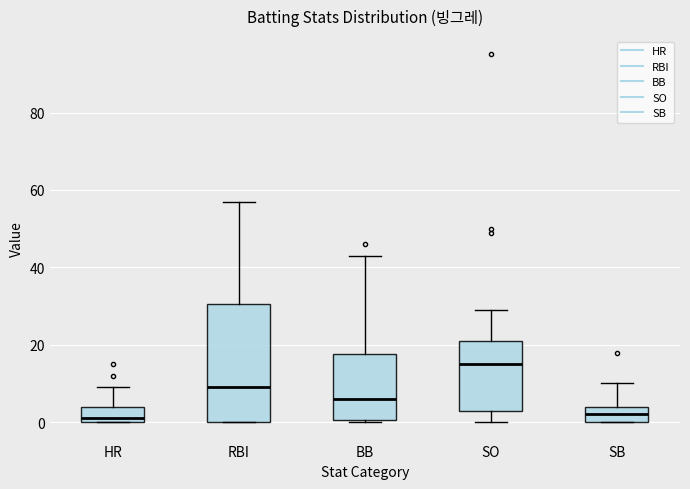

Reading left to right, read every box against the y-axis: the position of its median line, the range the box covers, and the ends of its whiskers. The values are not printed on the chart, so give them approximately, as read against the axis.

HR: median 2, box 0 to 4, whiskers 0 to 10
RBI: median 10, box 0 to 30, whiskers 0 to 58
BB: median 6, box 0 to 18, whiskers 0 to 44
SO: median 16, box 4 to 22, whiskers 0 to 30
SB: median 2, box 0 to 4, whiskers 0 to 10